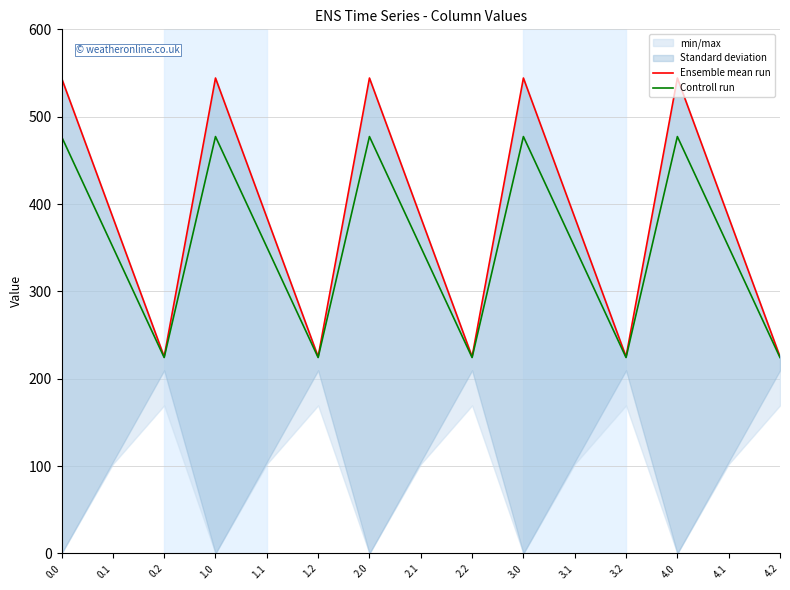

What is the label of the 15th point from the left?

4.2